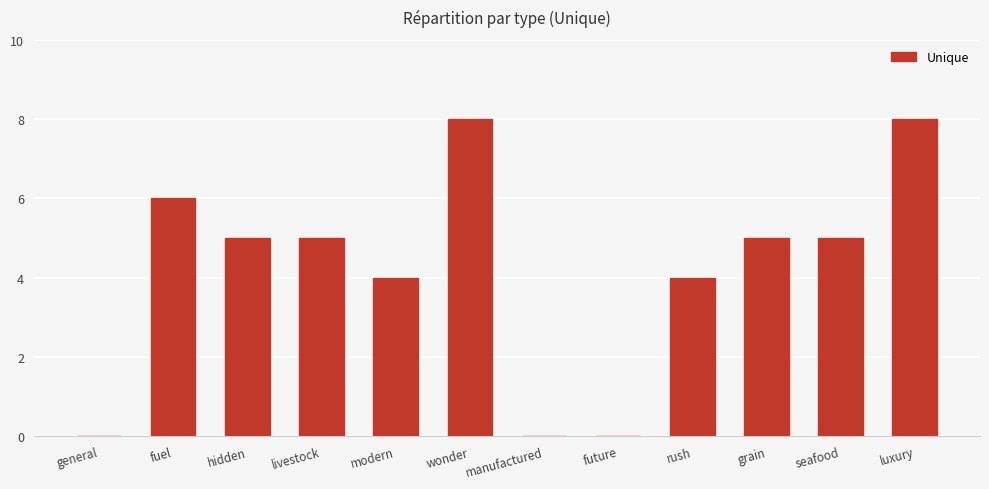

What is the sum of all values?

50